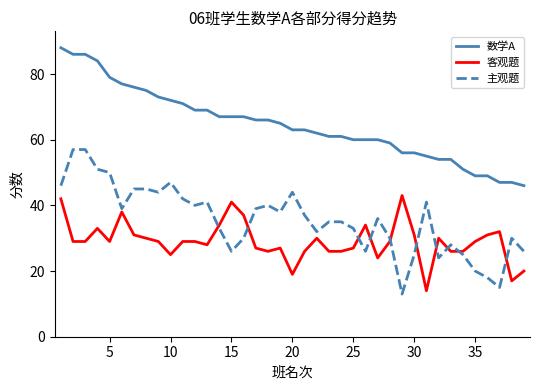

Which series has the largest total across all categories?

数学A